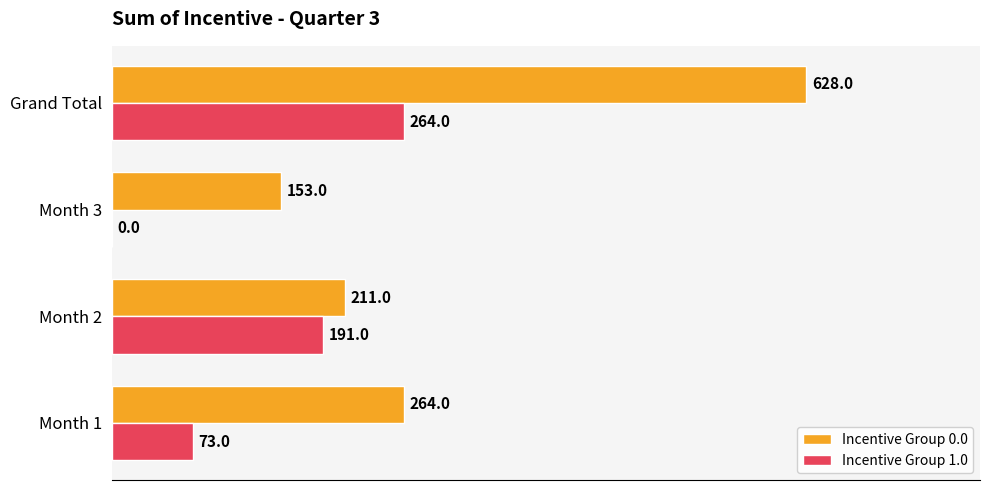

Where is Incentive Group 0.0 nearest to the value 390?

Month 1